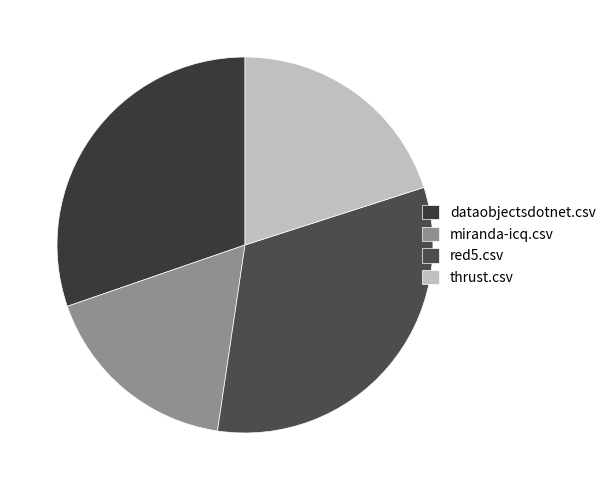

What is the change in value from miranda-icq.csv to thrust.csv?

+0.1